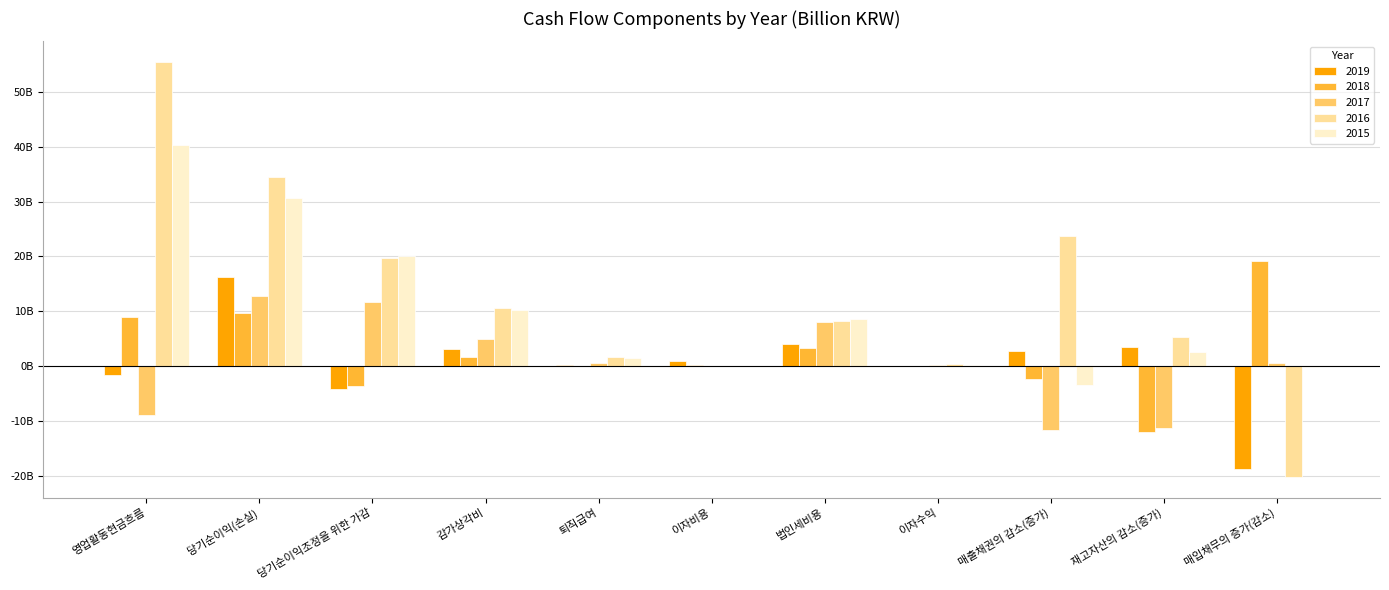

What are all the series names shown in the legend?

2019, 2018, 2017, 2016, 2015